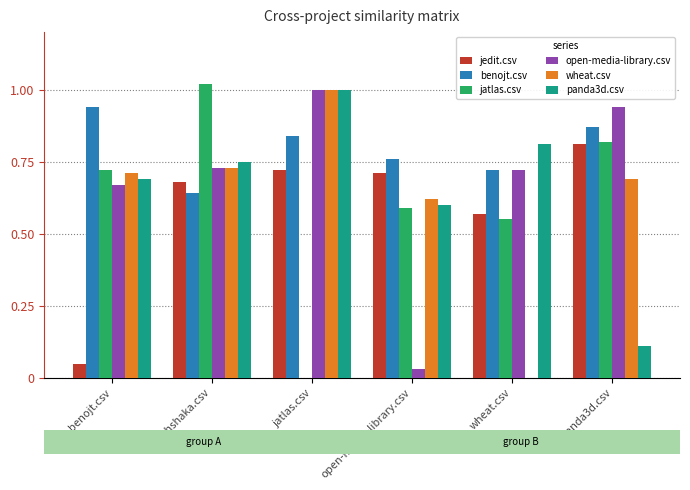

Where is jedit.csv nearest to the value 0?

benojt.csv